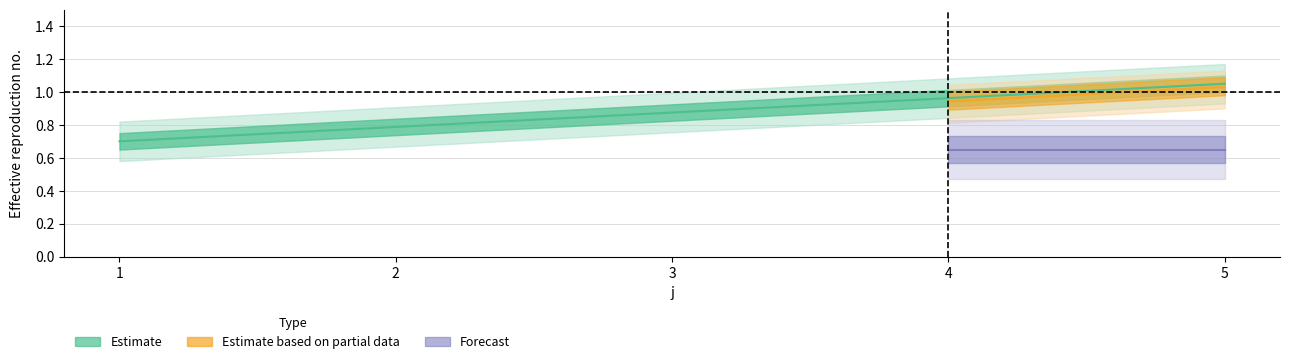

Does the chart have visible grid lines?

Yes